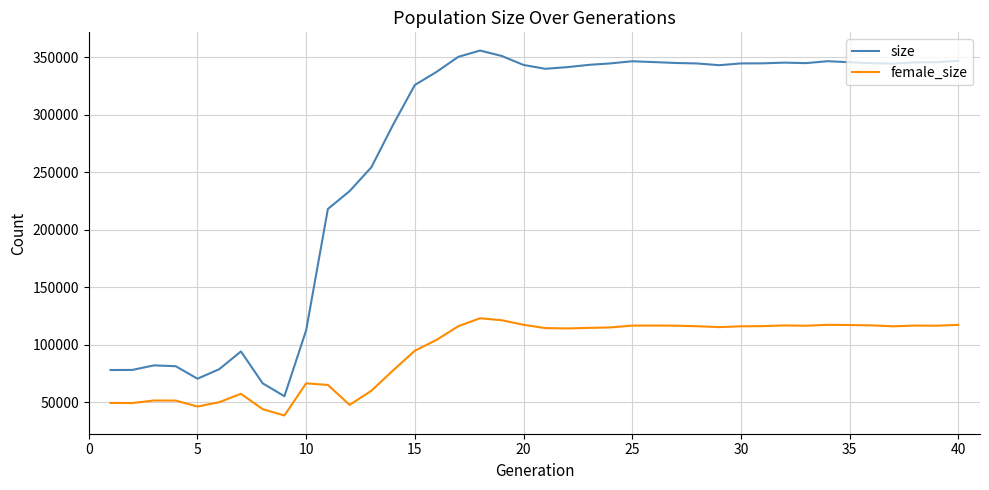

Which series has the largest total across all categories?

size